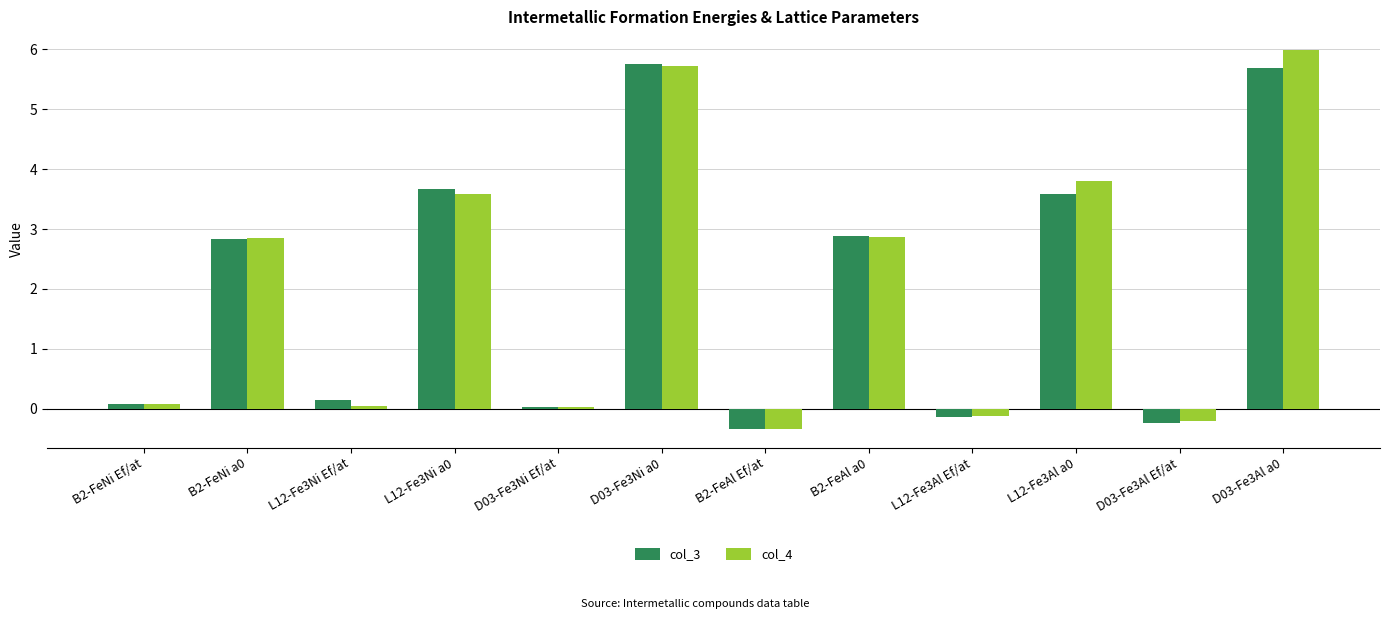

What is the value of the col_4 bar at the 10th from the left?

3.8